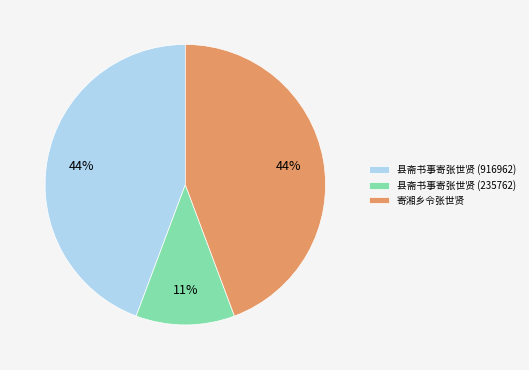

Approximately how many times larger is the value at 寄湘乡令张世贤 compared to 县斋书事寄张世贤 (916962)?

1.0